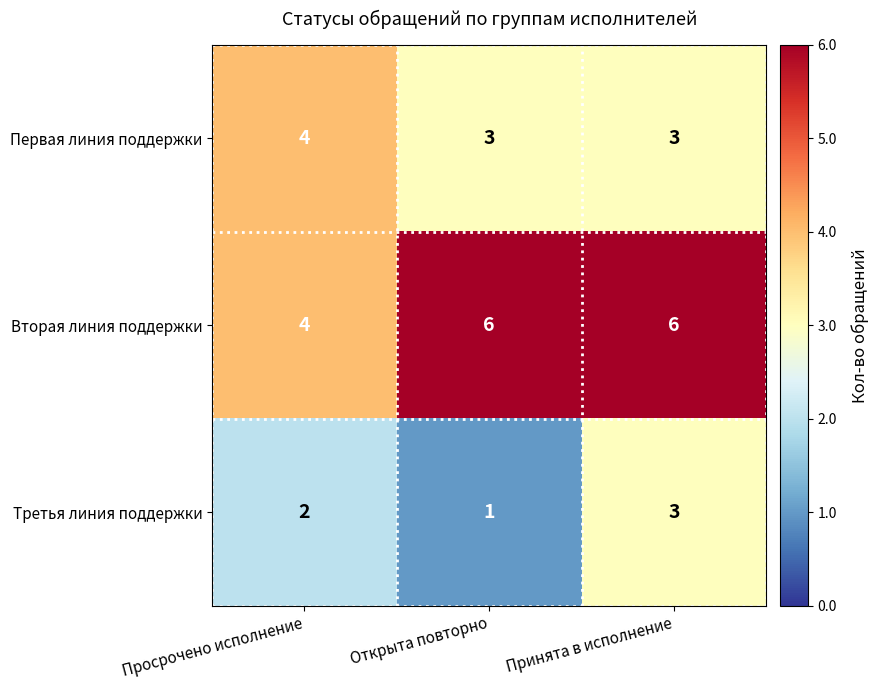

Which series has the largest range (max minus min)?

Вторая линия поддержки